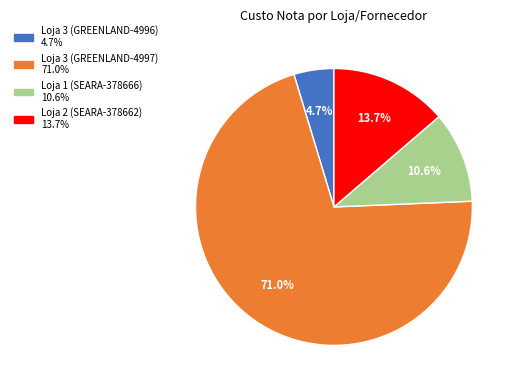

To the nearest percent, what is the difference between the Loja 3 (GREENLAND-4996) and Loja 1 (SEARA-378666) slice percentages?

6%